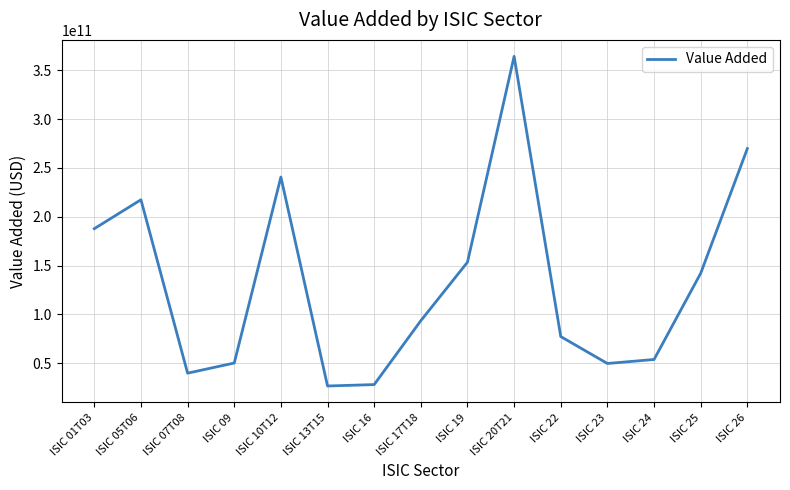

Where does the data first go above 93611546561?

ISIC 01T03